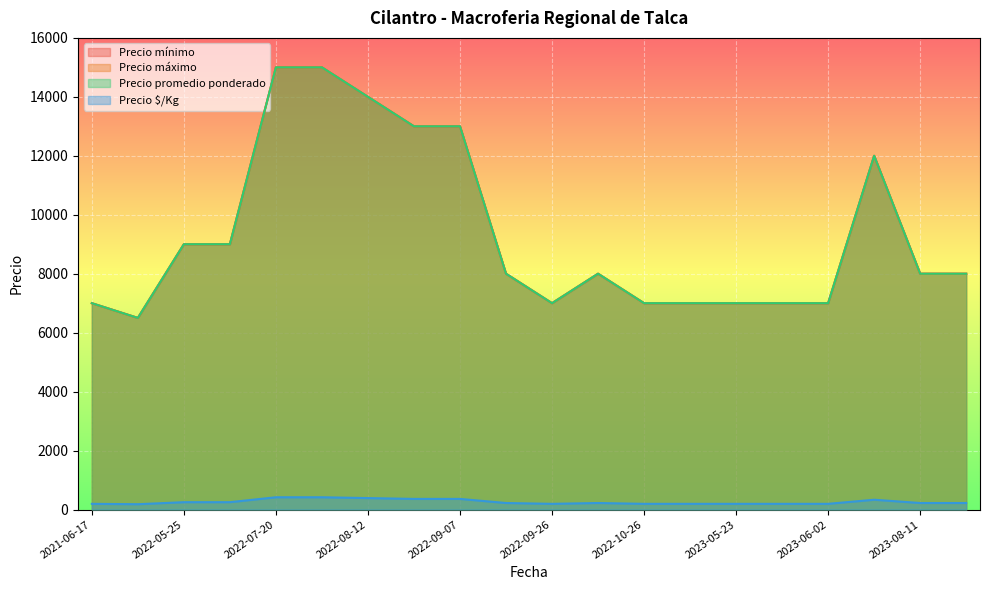

List the labels in order of Precio $/Kg value, largest first.

2022-07-20, 2022-08-10, 2022-08-12, 2022-09-07, 2022-09-02, 2023-07-19, 2022-06-08, 2022-05-25, 2022-09-12, 2022-10-03, 2023-08-11, 2023-08-17, 2022-11-08, 2022-09-26, 2023-06-02, 2023-05-23, 2023-05-25, 2021-06-17, 2022-10-26, 2021-07-09